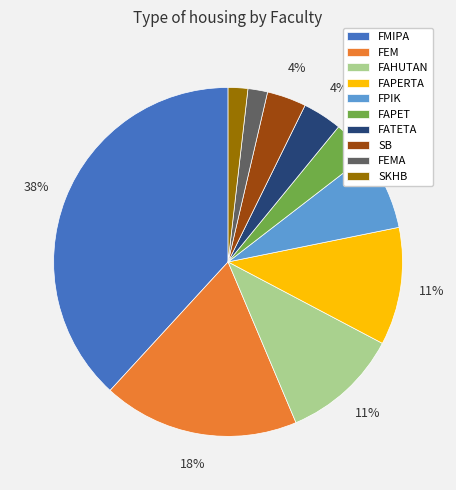

Which slice is the largest?

FMIPA